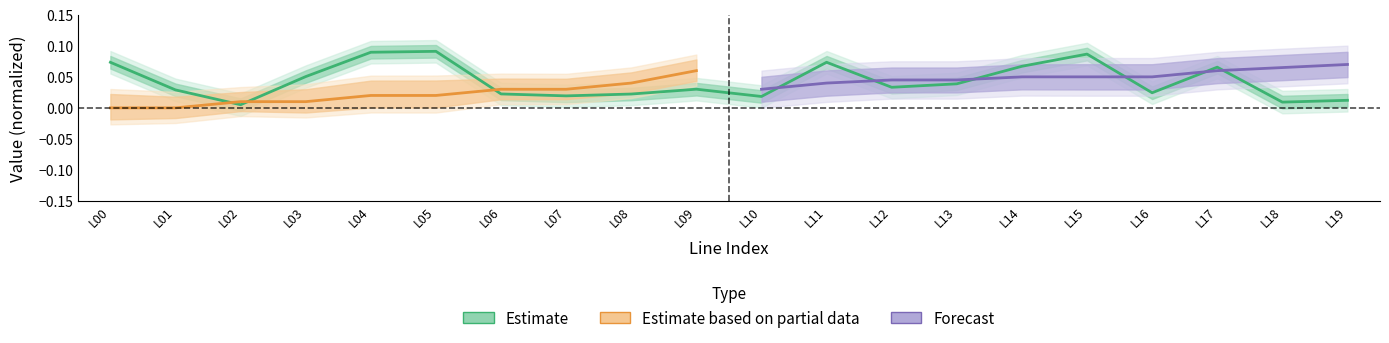

The chart shows a value of 0.2 at L05. True or false?

False